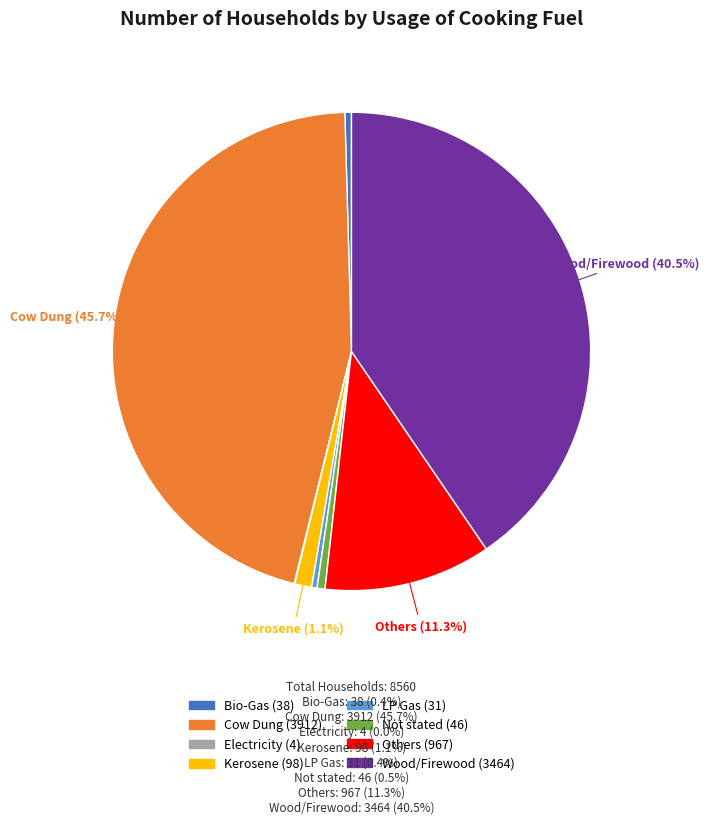

Is there a majority slice in this chart?

No